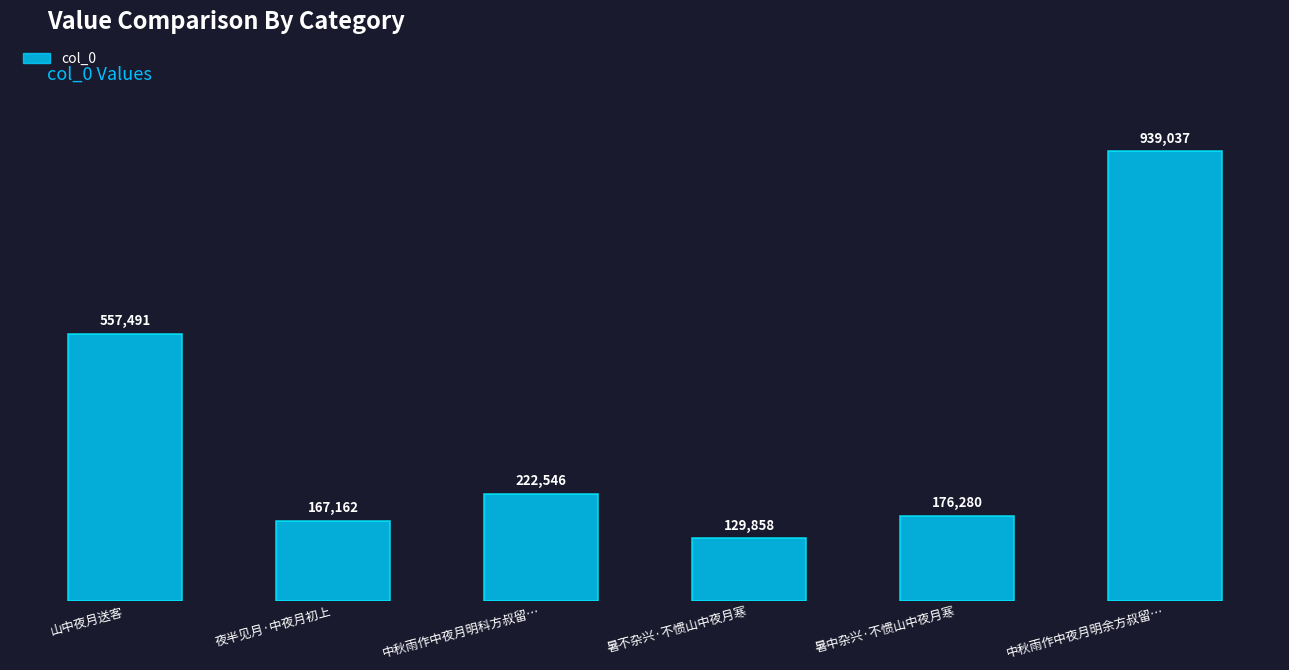

What is the average value?

365396